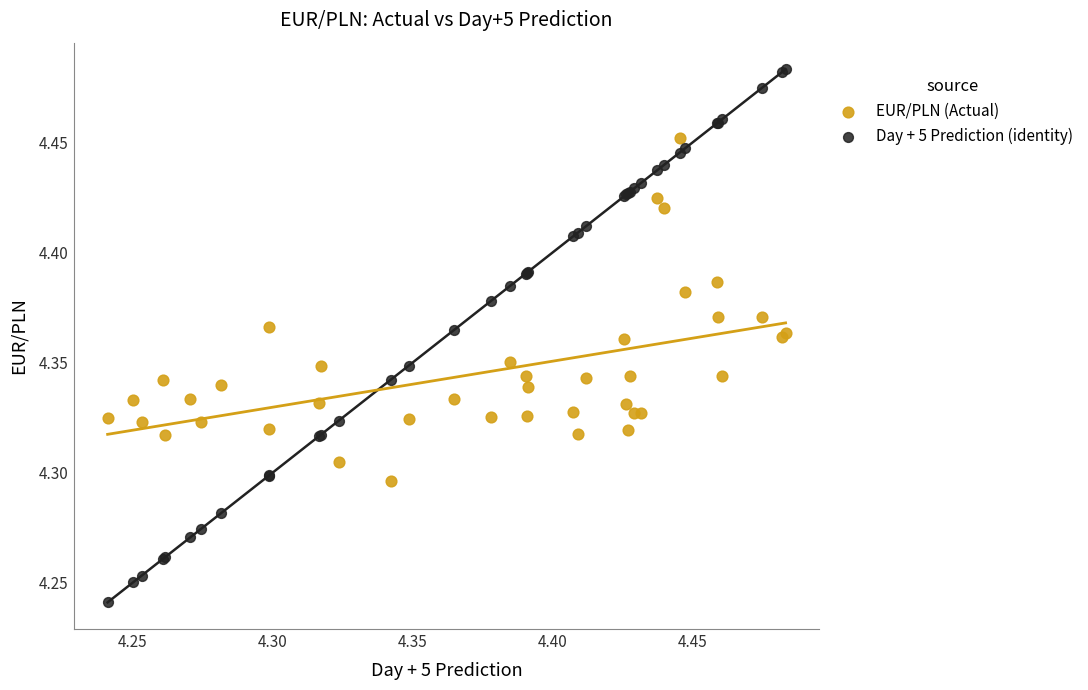

Which series has the largest Y range (max minus min)?

Day + 5 Prediction (identity)